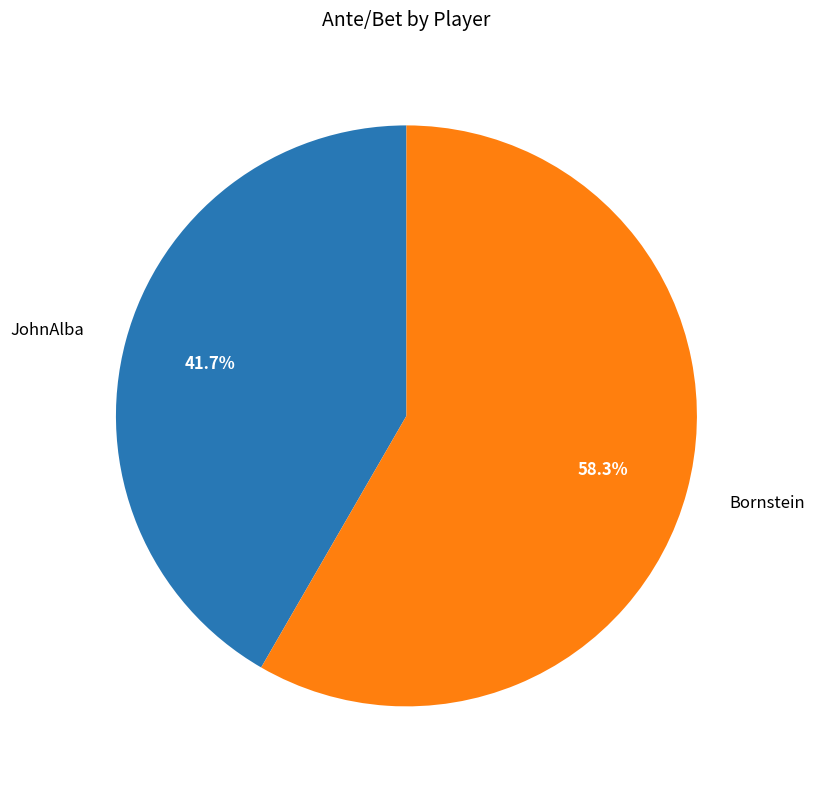

To the nearest percent, what portion does JohnAlba represent?

42%